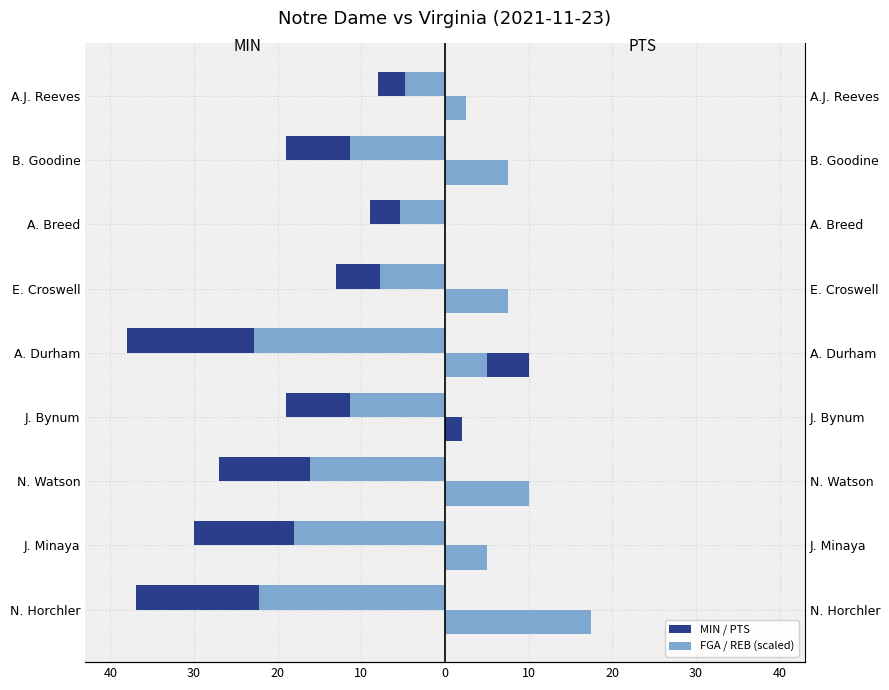

What is the minimum value shown in the chart?

-38.0